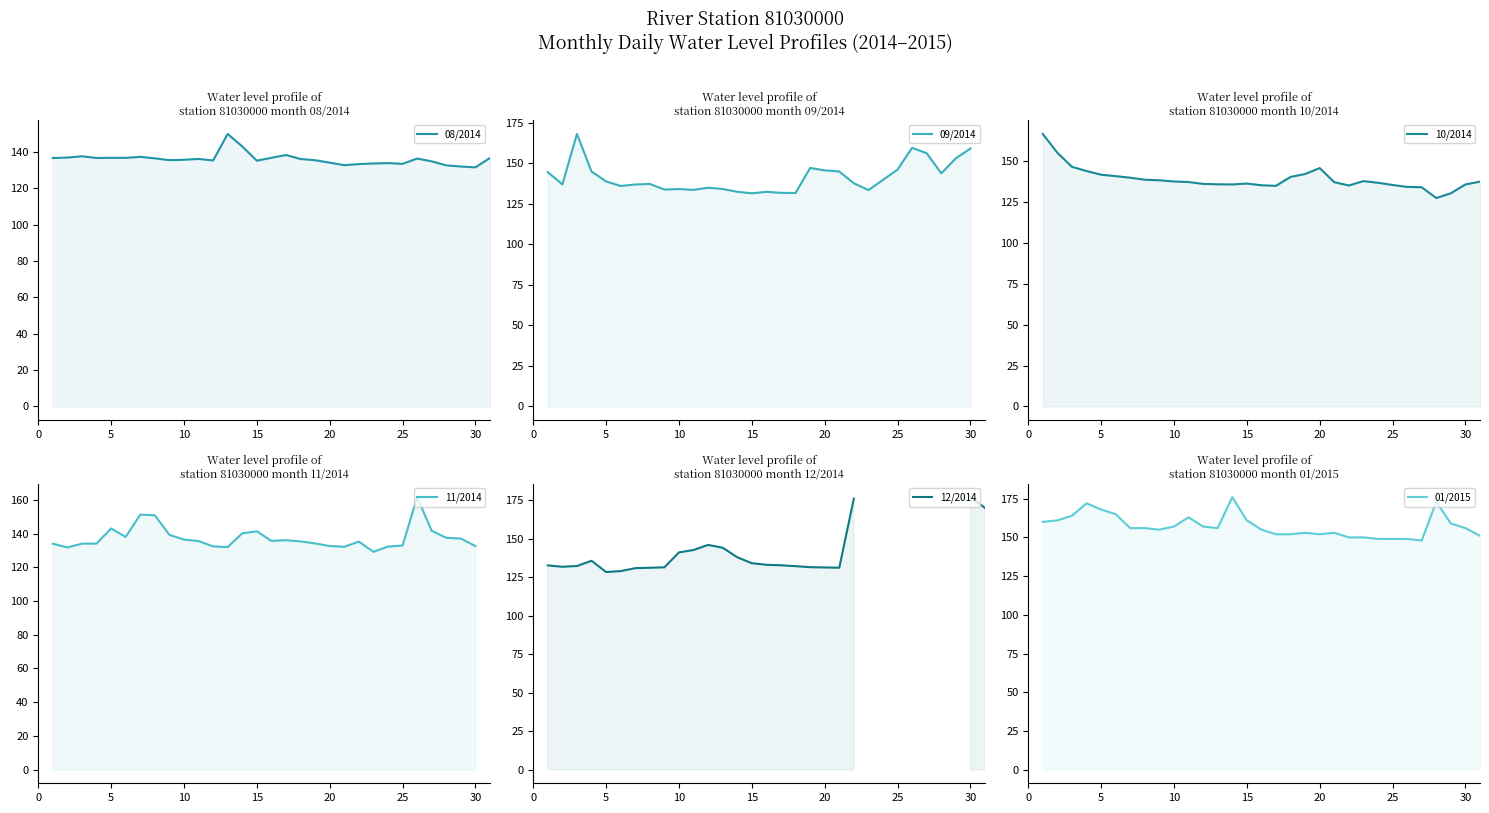

What is the highest value of the 09/2014 series?

168.1